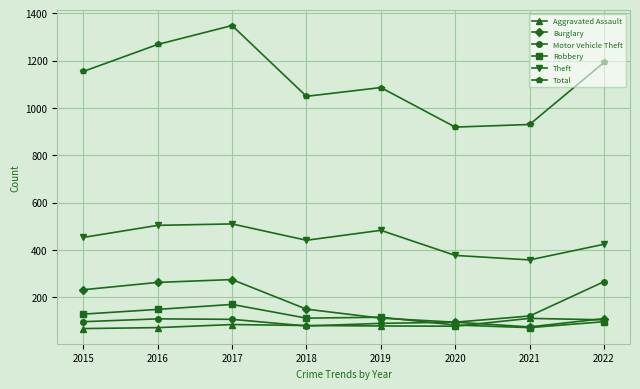

In Theft, how many points are lower than both neighbors (excluding endpoints)?

2